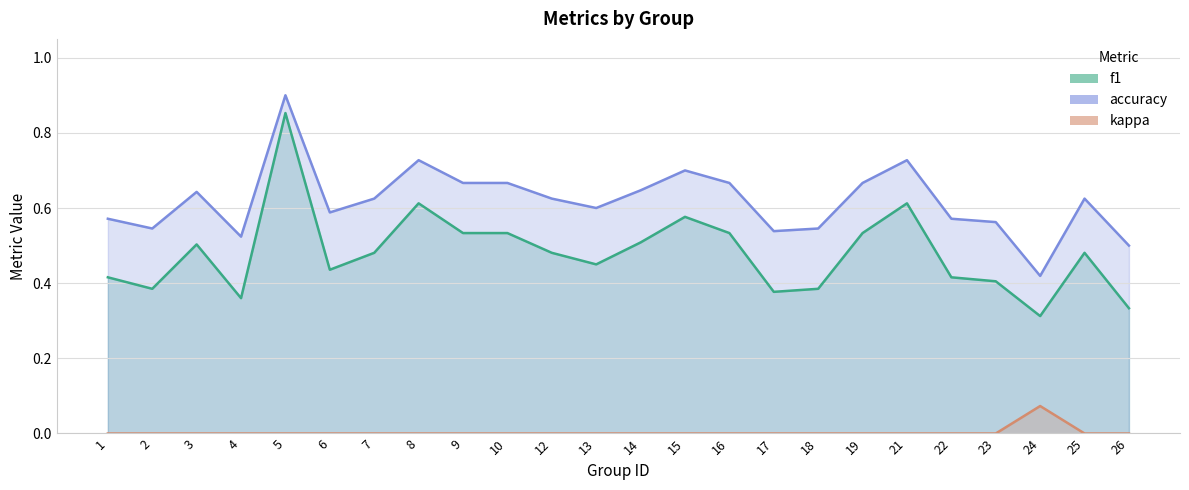

The f1 series shows 0.2 at 5. True or false?

False